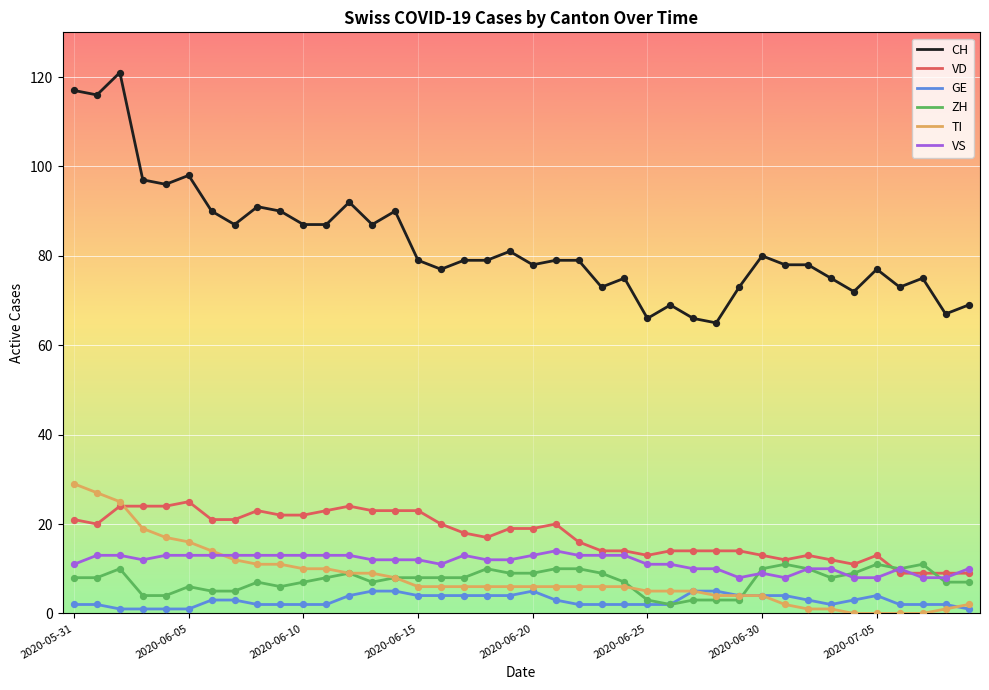

Which series has the widest spread of values?

CH